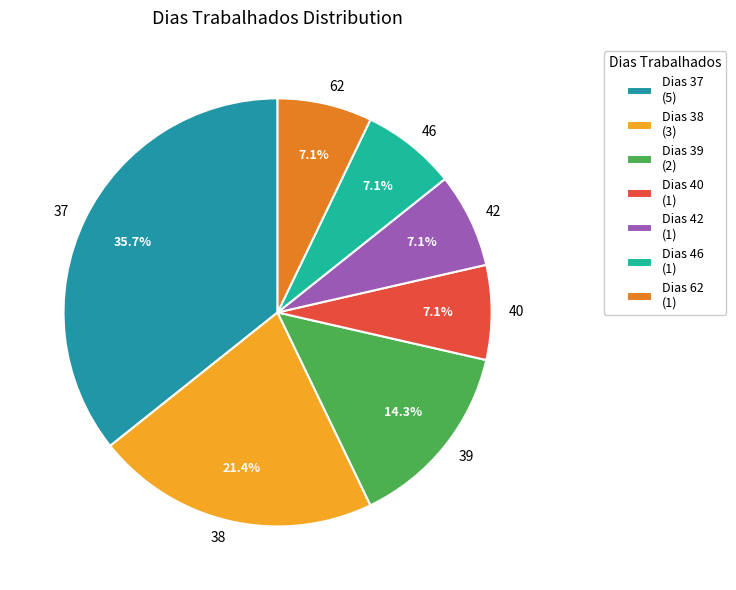

Combined, do 46 and 42 account for over 50%?

No